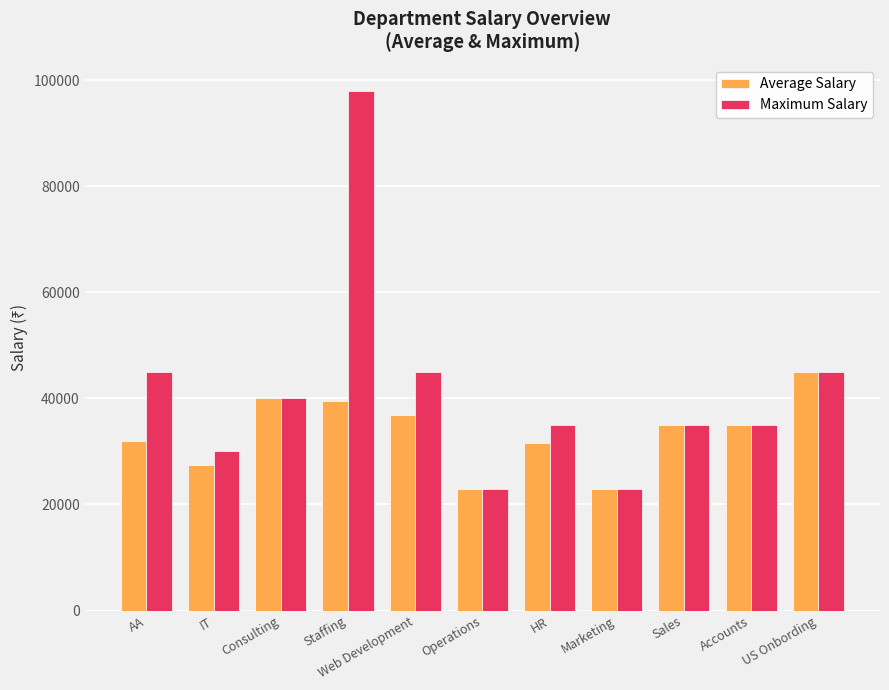

What is the maximum value shown in the chart?

98000